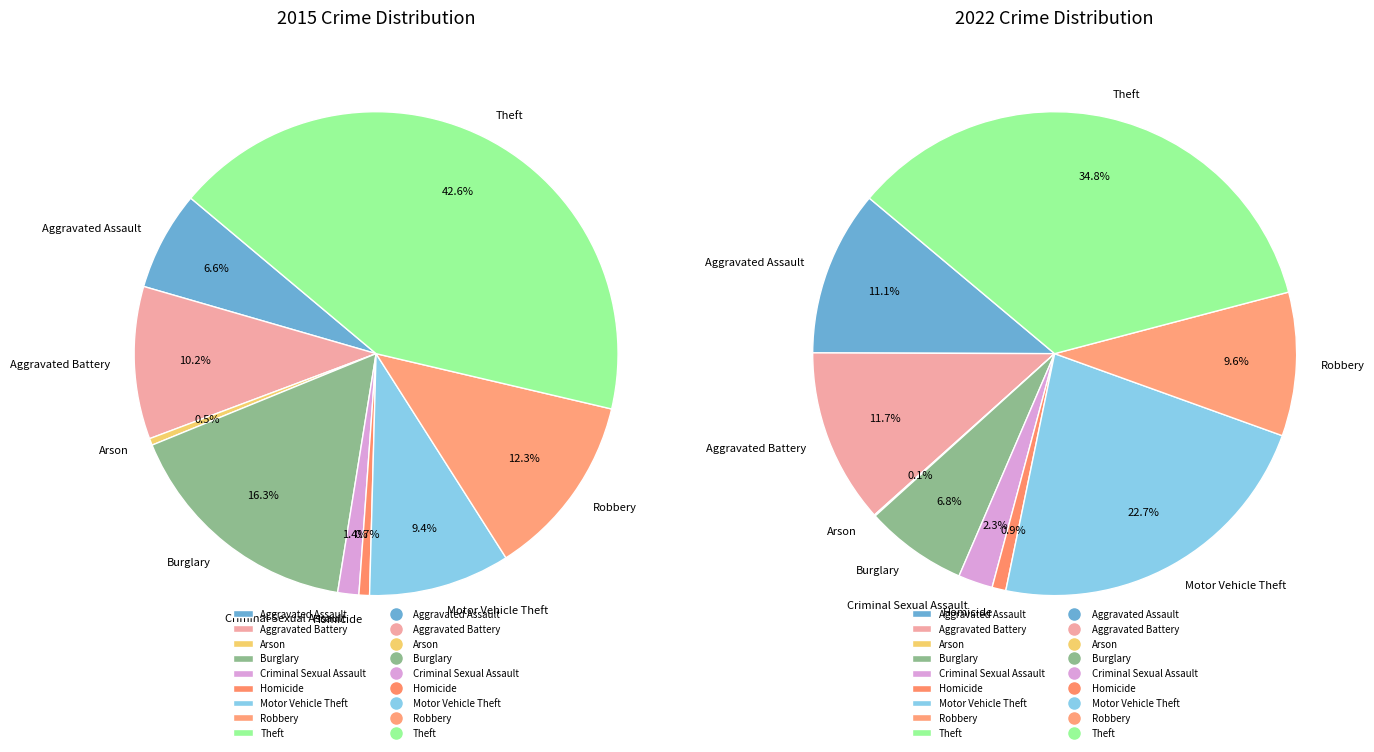

What is the smallest slice in the pie chart?

Arson